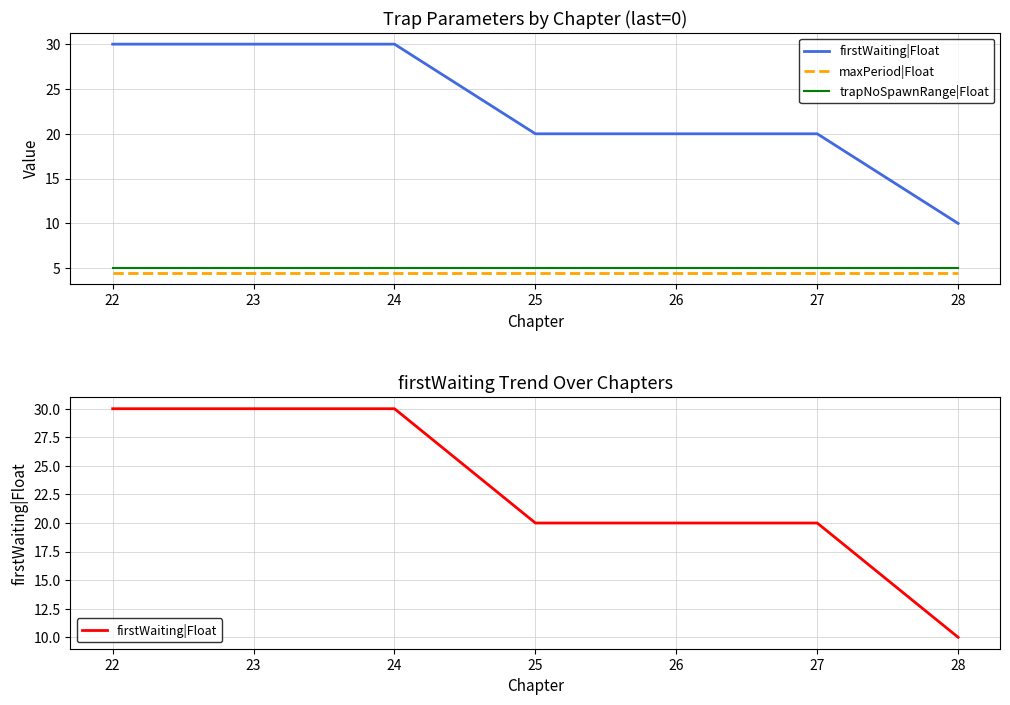

Rank the series at 23 from highest to lowest value.

firstWaiting|Float, trapNoSpawnRange|Float, maxPeriod|Float